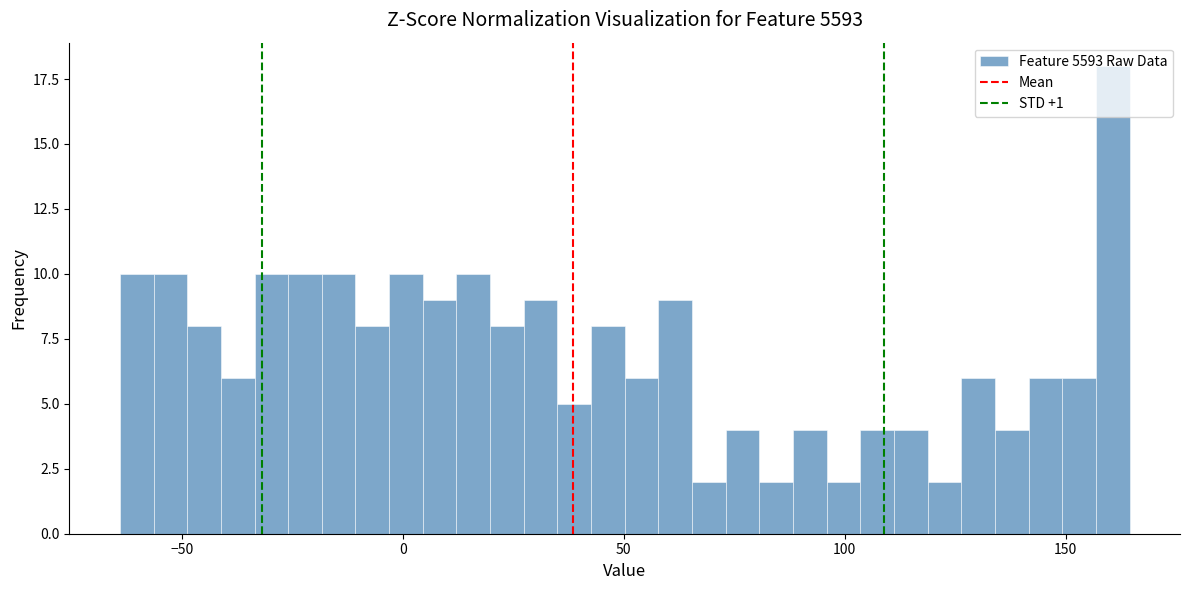

Around what value on the x-axis is the tallest bar? Give the approximate position of its centre, as read against the axis.

160